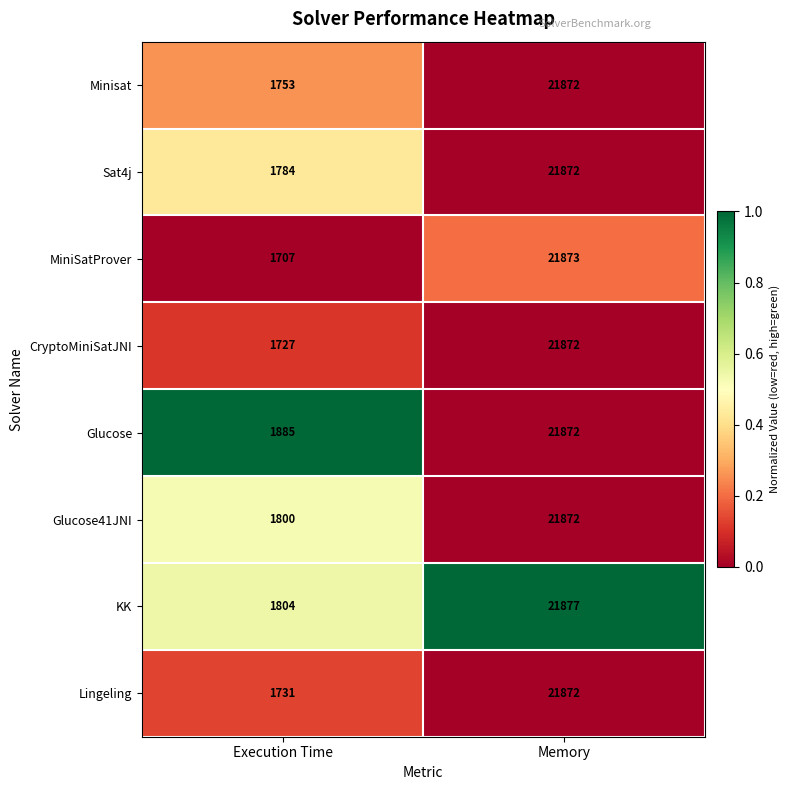

At which category is the sum across all series the highest?

Memory